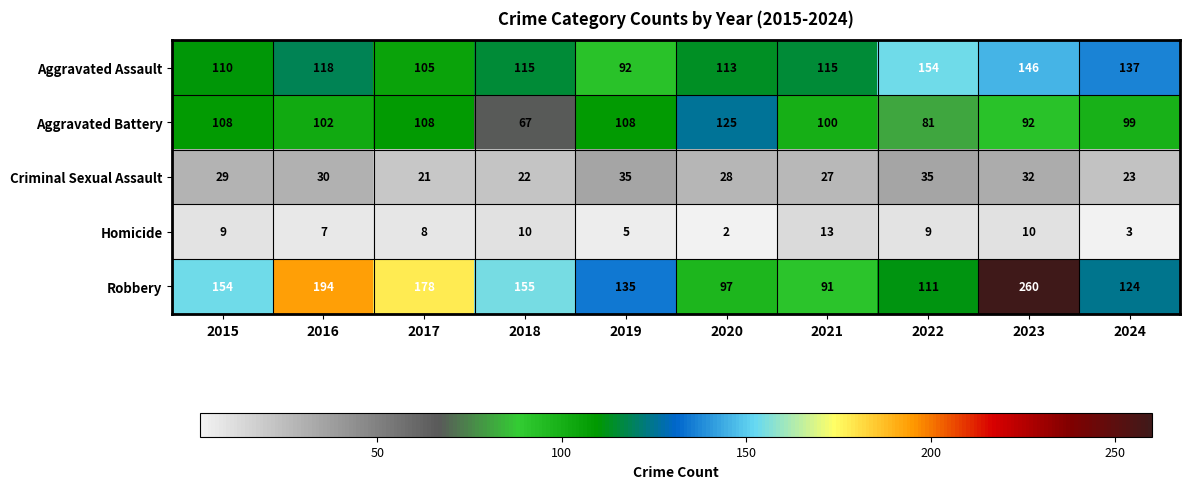

Where is Aggravated Battery nearest to the value 96?

2024